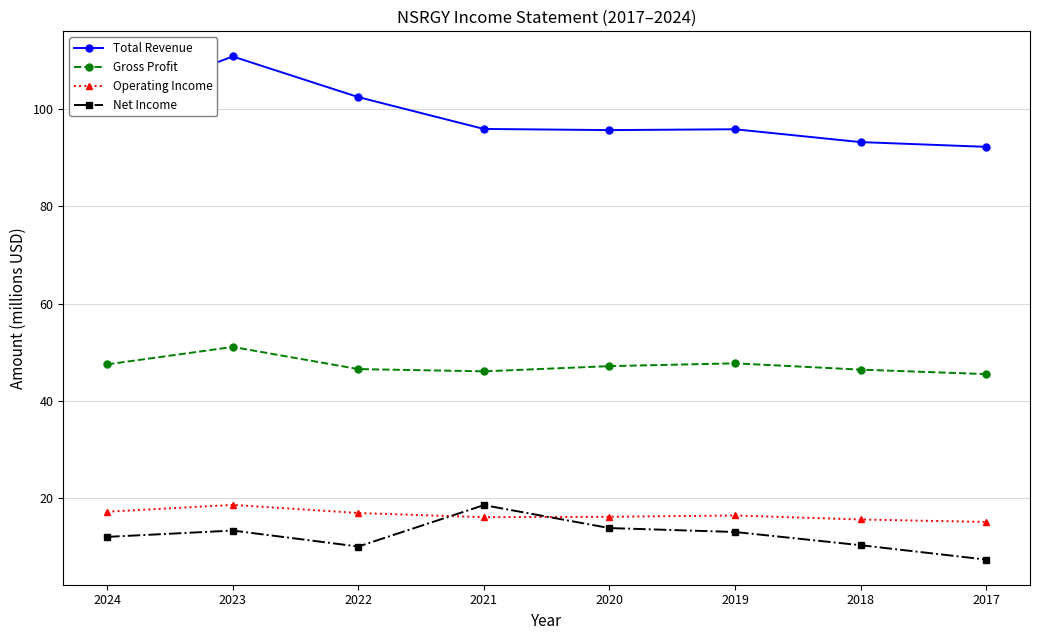

Is the value of Net Income at 2023 greater than the value of Operating Income at 2018?

No